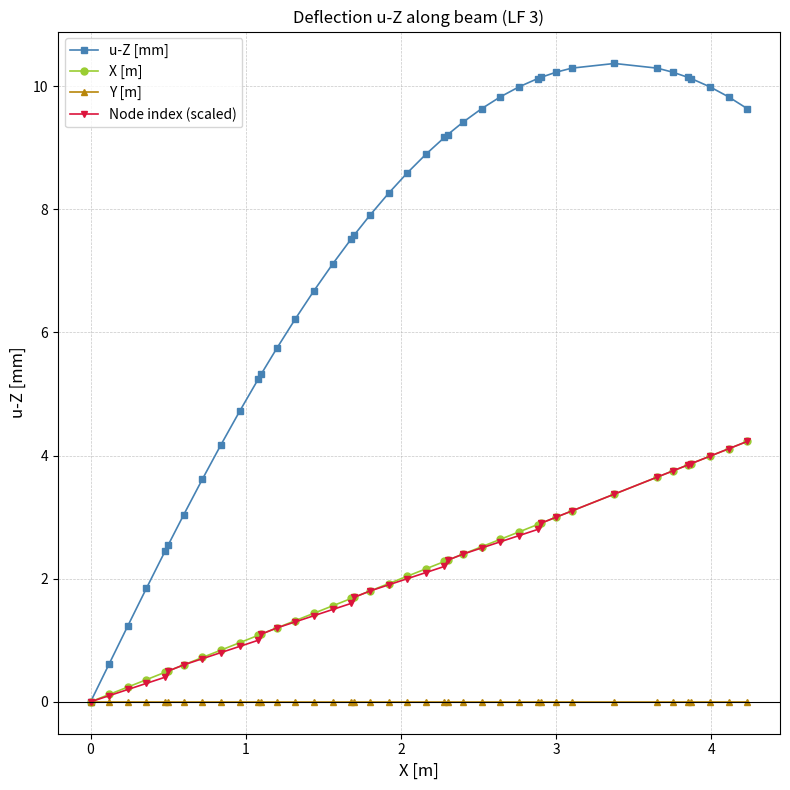

What is the value of the u-Z [mm] point at the 19th from the left?

7.9